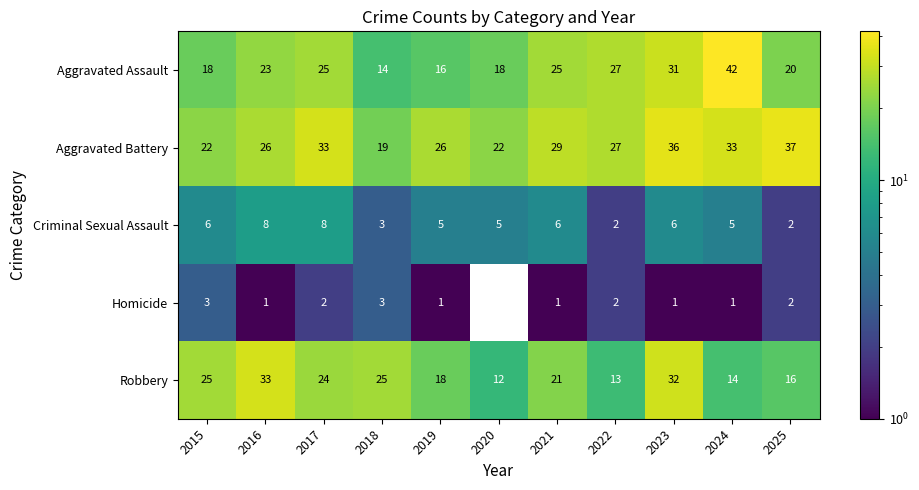

List the series in order of their peak value, lowest first.

Homicide, Criminal Sexual Assault, Robbery, Aggravated Battery, Aggravated Assault